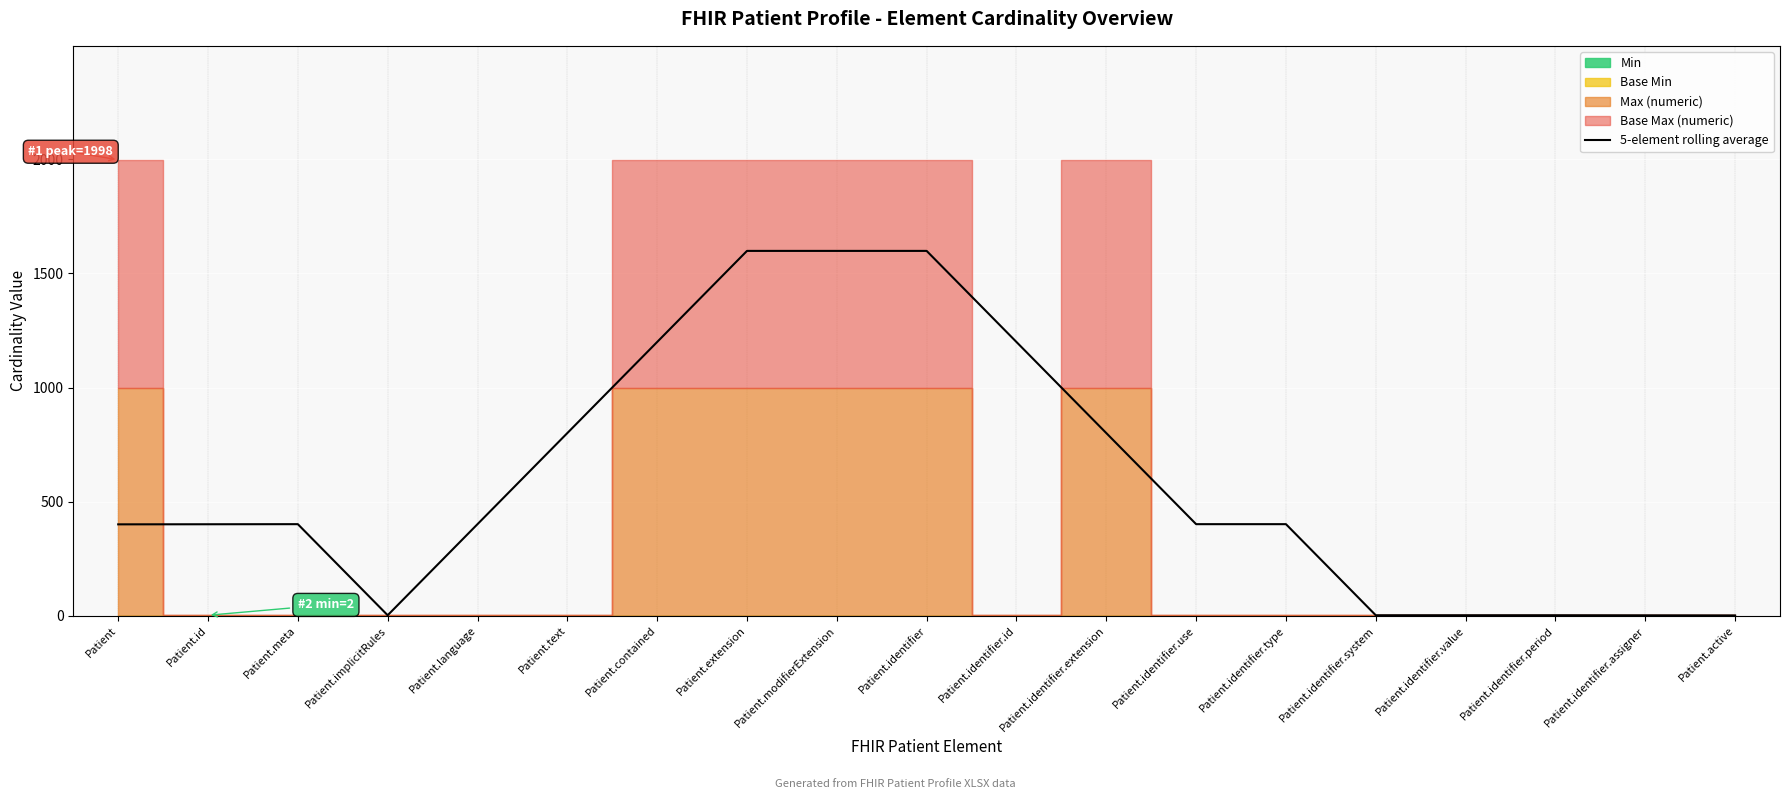

How many lines are shown in the chart?

1